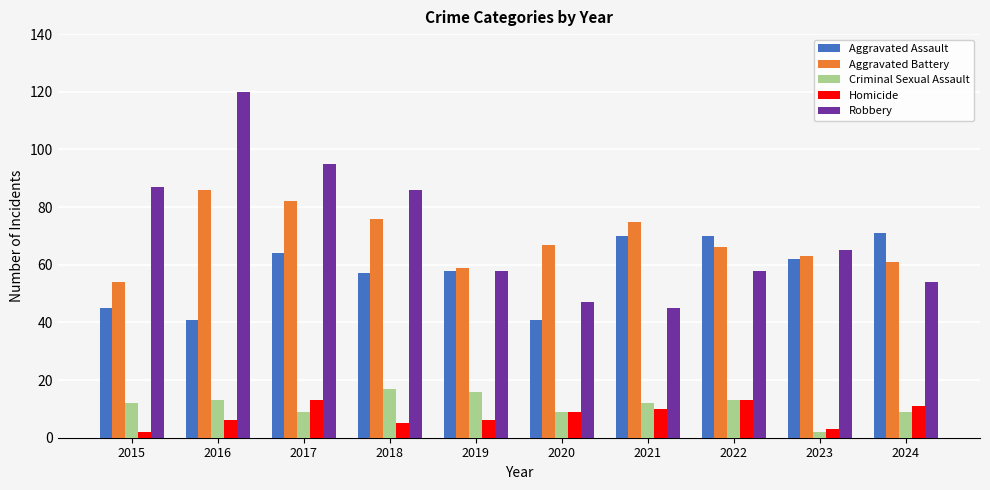

What is the value of the Robbery bar at the 9th from the left?

65